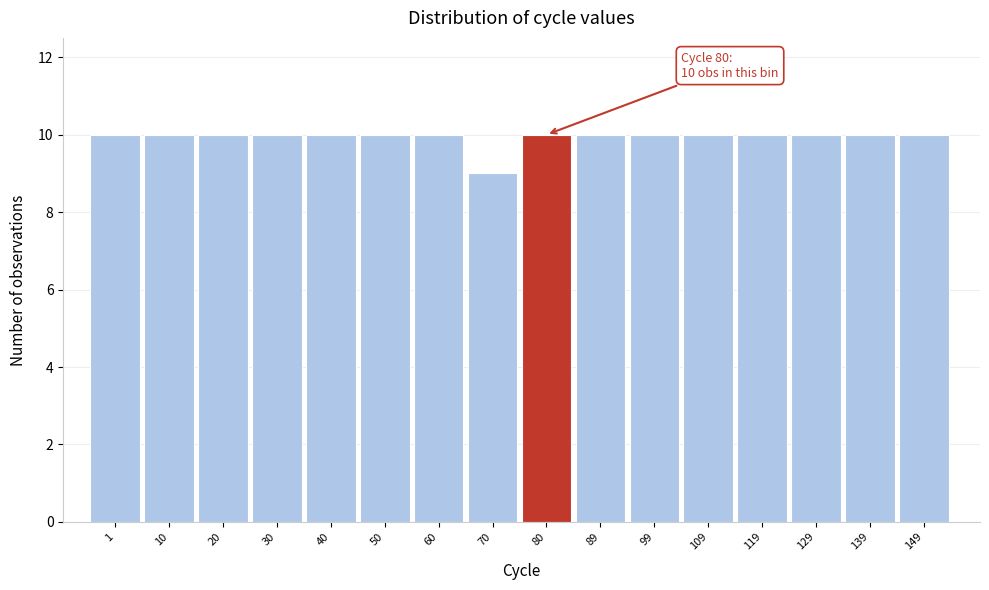

Reading left to right, extract all data points from this chart.

1=10	10=10	20=10	30=10	40=10	50=10	60=10	70=9	80=10	89=10	99=10	109=10	119=10	129=10	139=10	149=10